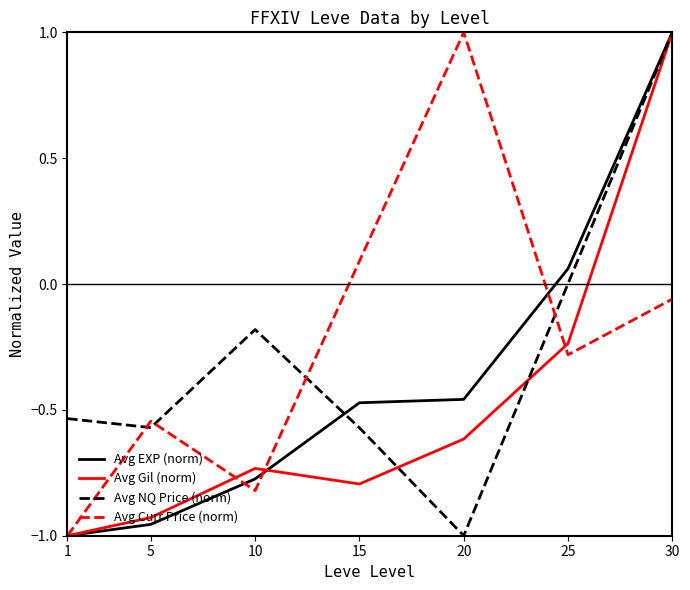

Between 15 and 30, which series saw the biggest shift?

Avg Gil (norm)